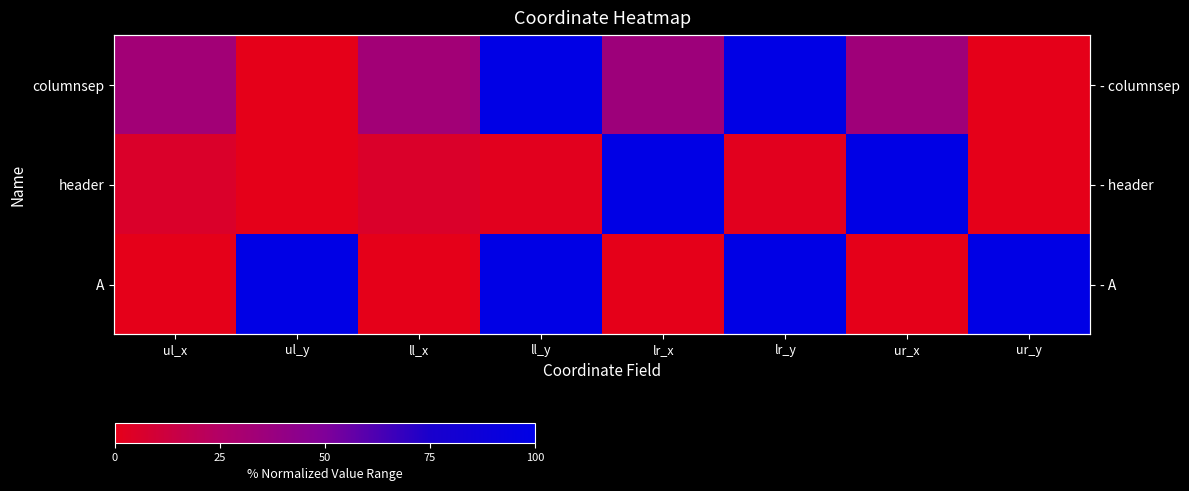

At how many categories does at least one series exceed 98?

6